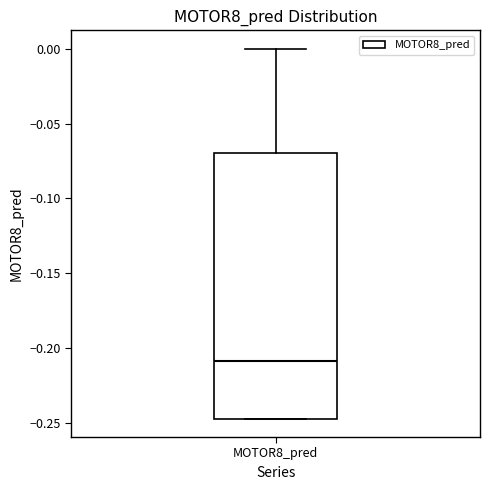

Transcribe this box plot: give where the median line is, the range the box spans, and where the two whiskers end, as read against the y-axis. The values are not printed on the chart, so give them approximately, as read against the axis.

median -0.210, box -0.245 to -0.070, whiskers -0.245 to 0.000